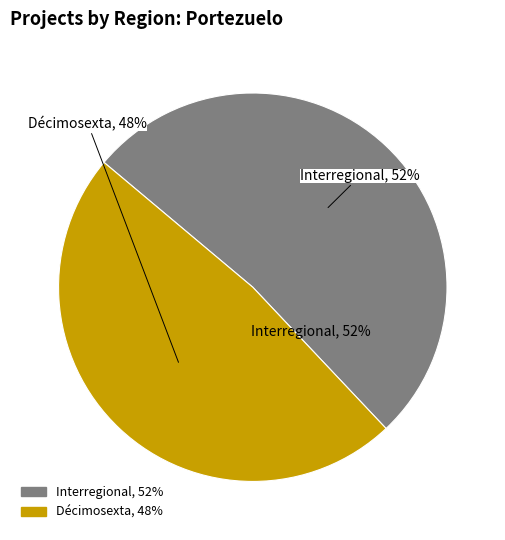

Do Décimosexta and Interregional together represent more than half of the pie?

Yes